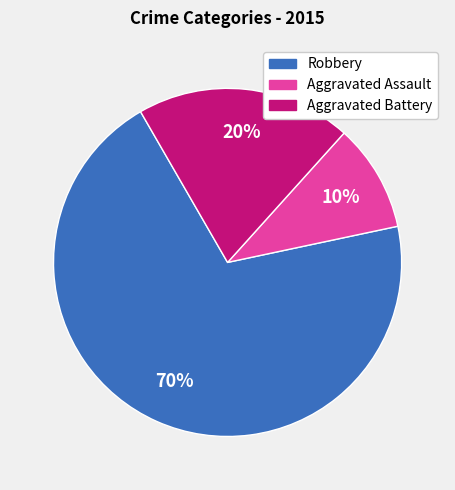

Which slice is the smallest?

Aggravated Assault